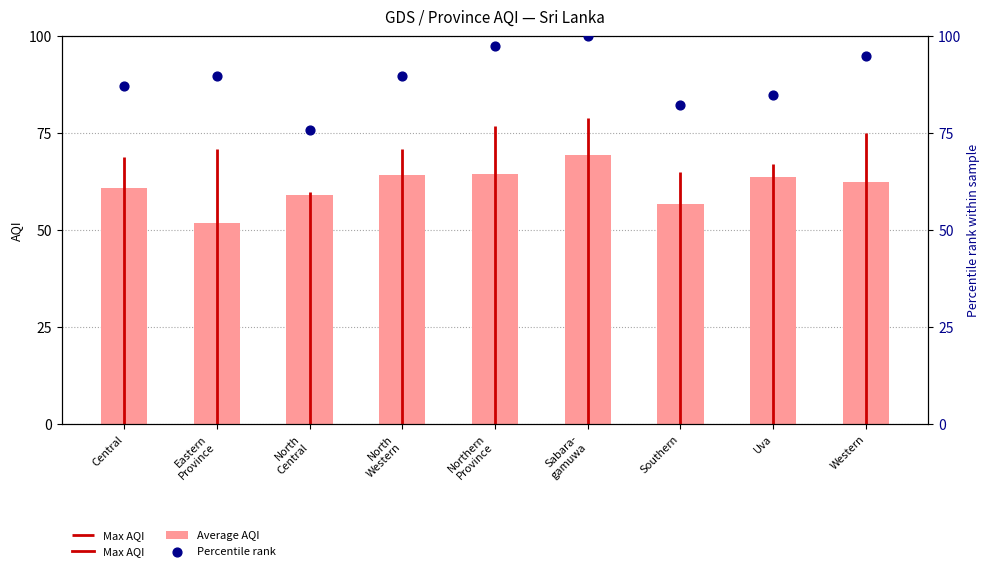

What is the total value across all series at Northern
Province?

162.0